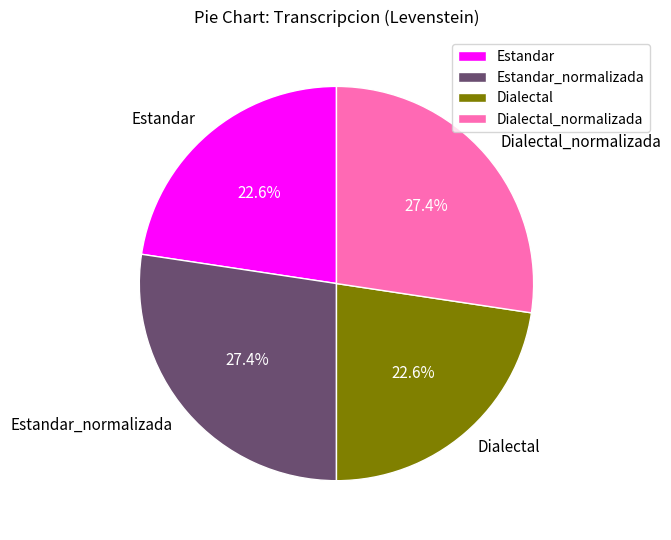

Is there a majority slice in this chart?

No